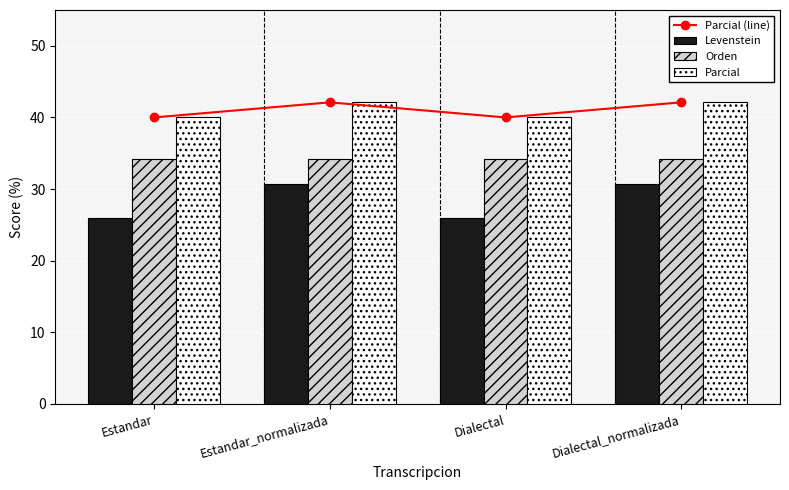

What is the smallest value displayed?

25.9